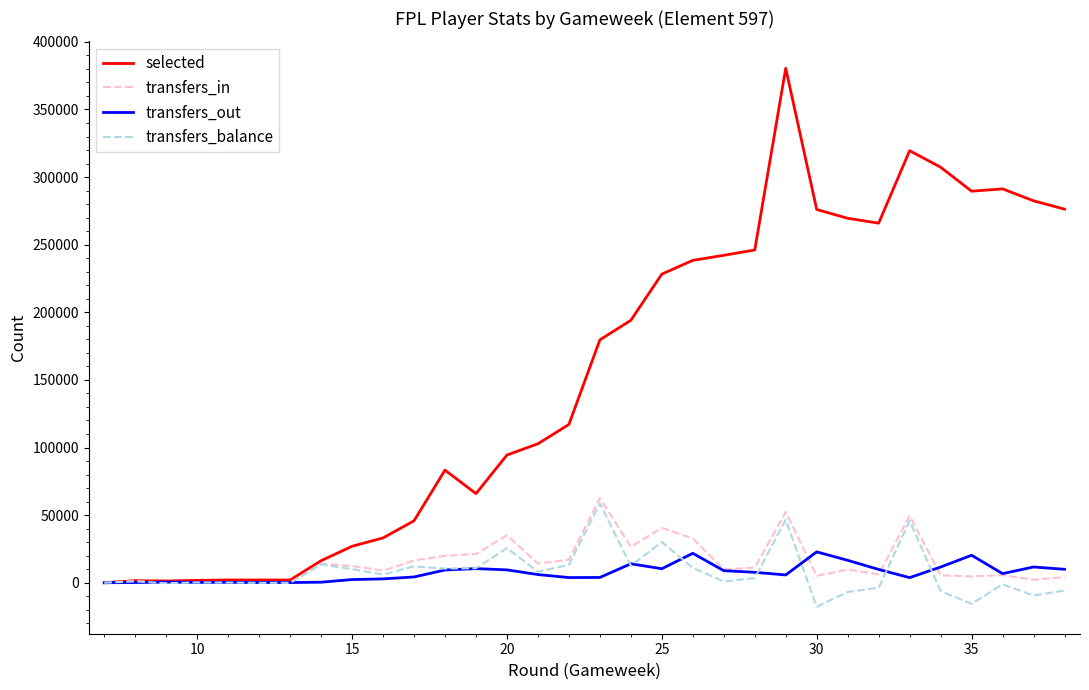

Which series has the largest range (max minus min)?

selected